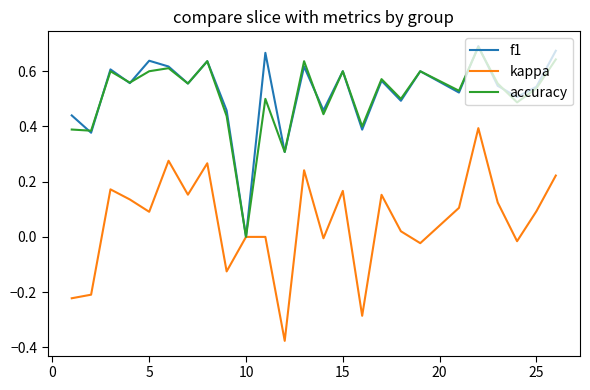

Which series has the widest spread of values?

kappa